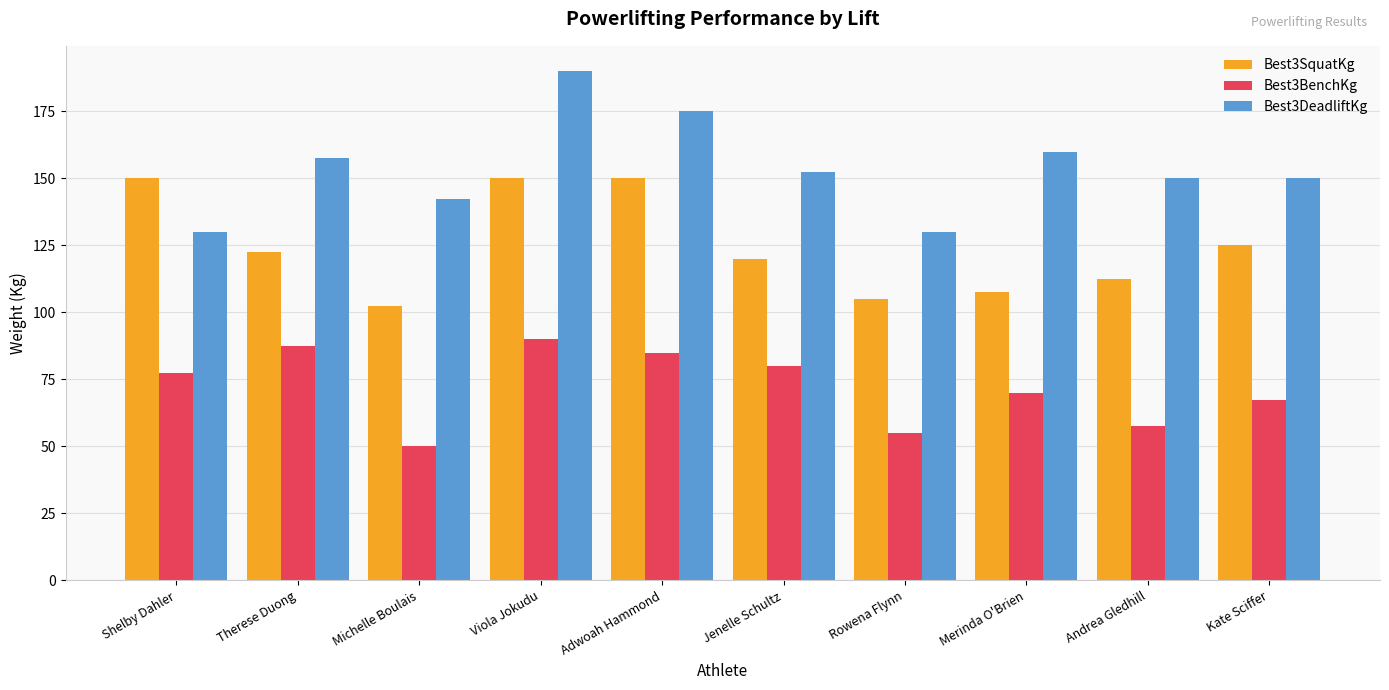

Where does the Best3SquatKg series first go above 122?

Shelby Dahler